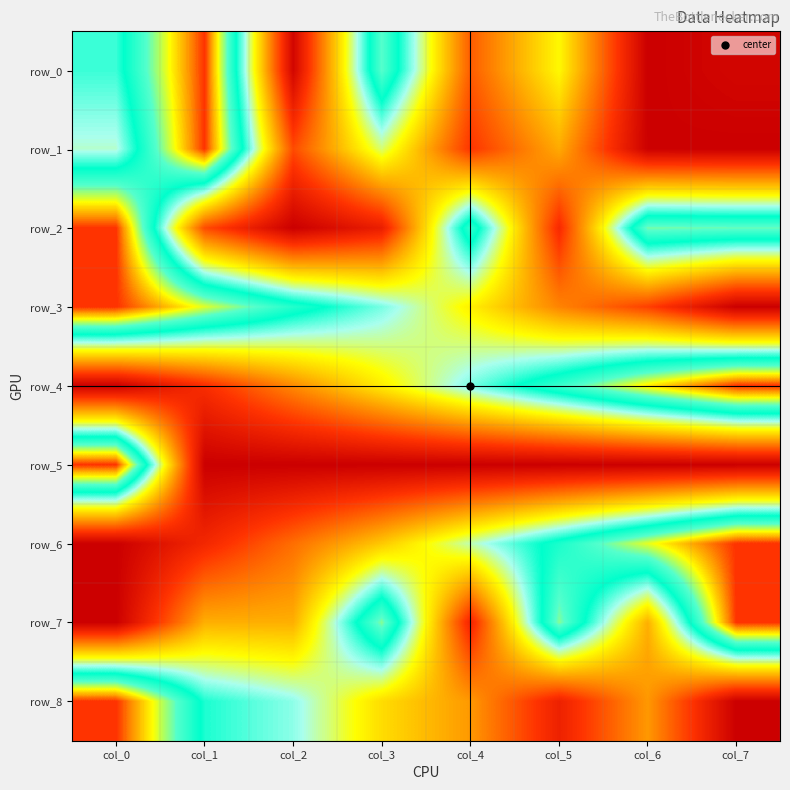

Reading left to right, extract all data points from this chart.

row_0: col_0=0.6	col_1=1.0	col_2=0.0	col_3=0.8	col_4=0.2	col_5=0.4	col_6=0.0	col_7=0.0
row_1: col_0=0.5	col_1=1.0	col_2=0.2	col_3=0.5	col_4=0.2	col_5=0.3	col_6=0.0	col_7=0.0
row_2: col_0=1.0	col_1=0.2	col_2=0.0	col_3=0.1	col_4=0.7	col_5=0.1	col_6=0.8	col_7=0.8
row_3: col_0=1.0	col_1=0.8	col_2=0.7	col_3=0.6	col_4=0.4	col_5=0.3	col_6=0.2	col_7=0.0
row_4: col_0=0.0	col_1=0.1	col_2=0.3	col_3=0.4	col_4=0.6	col_5=0.7	col_6=0.9	col_7=1.0
row_5: col_0=1.0	col_1=0.0	col_2=0.0	col_3=0.0	col_4=0.0	col_5=0.0	col_6=0.0	col_7=0.0
row_6: col_0=0.0	col_1=0.1	col_2=0.2	col_3=0.4	col_4=0.5	col_5=0.7	col_6=0.8	col_7=1.0
row_7: col_0=0.0	col_1=0.3	col_2=0.3	col_3=0.8	col_4=0.1	col_5=0.8	col_6=0.3	col_7=1.0
row_8: col_0=1.0	col_1=0.6	col_2=0.6	col_3=0.4	col_4=0.3	col_5=0.1	col_6=0.3	col_7=0.0